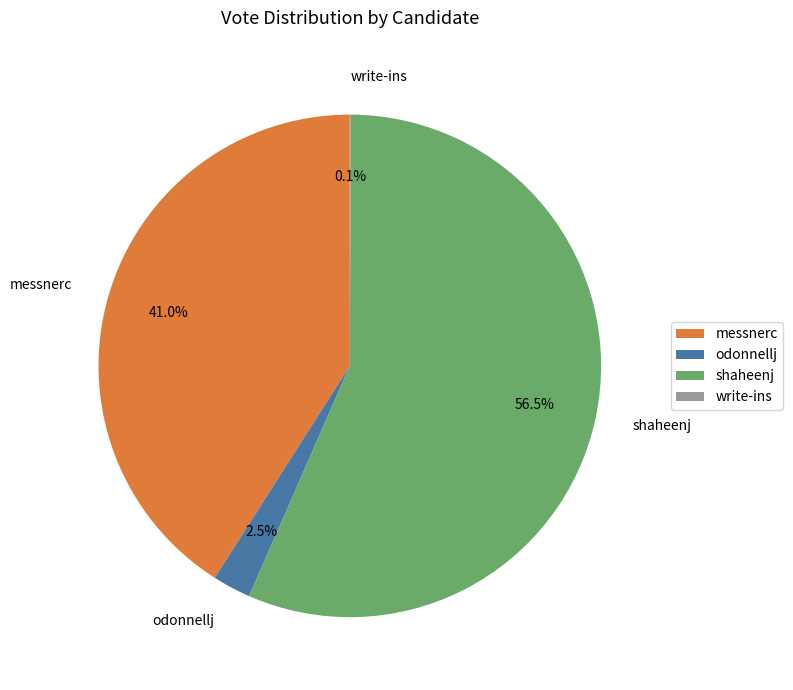

Which slice represents more than half of the pie?

shaheenj